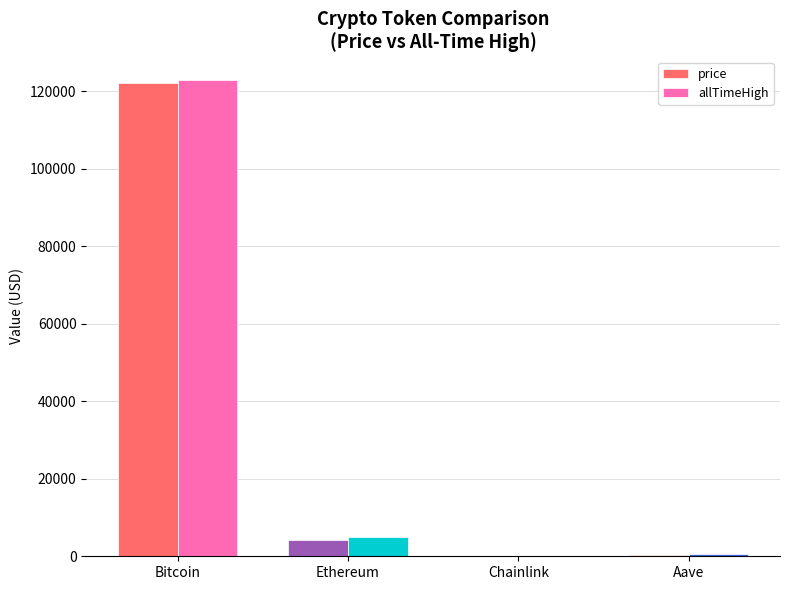

Are the bars grouped side by side (vs. stacked)?

Yes